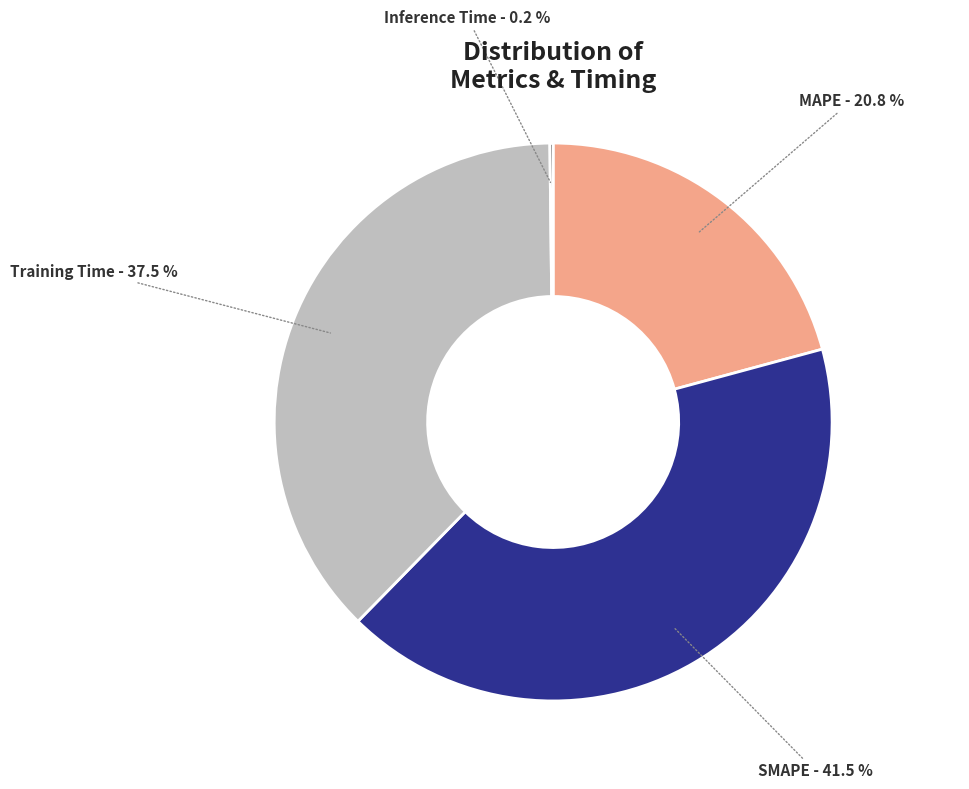

What percentage is the MAPE slice, to the nearest percent?

21%